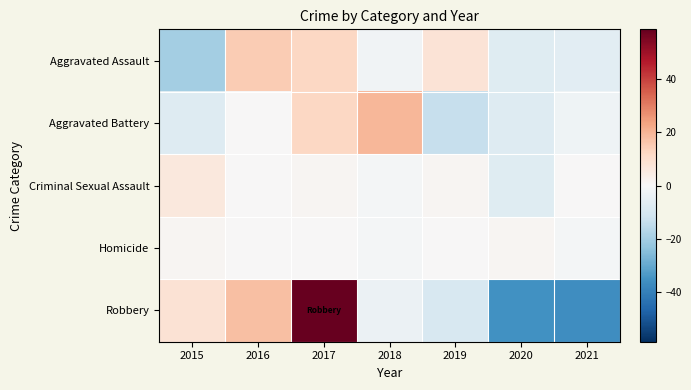

Reading left to right, extract all data points from this chart.

Aggravated Assault: 2015=-20.0	2016=15.0	2017=12.0	2018=-2.0	2019=8.0	2020=-7.0	2021=-6.0
Aggravated Battery: 2015=-7.7	2016=0.3	2017=12.3	2018=19.3	2019=-13.7	2020=-7.7	2021=-2.7
Criminal Sexual Assault: 2015=6.0	2016=0.0	2017=1.0	2018=-1.0	2019=1.0	2020=-7.0	2021=0.0
Homicide: 2015=1.0	2016=0.0	2017=0.0	2018=-1.0	2019=0.0	2020=1.0	2021=-1.0
Robbery: 2015=8.6	2016=17.6	2017=58.6	2018=-3.4	2019=-9.4	2020=-35.4	2021=-36.4